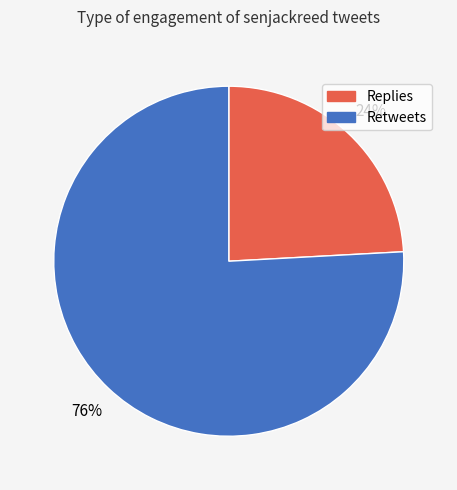

Which slice is the smallest?

Replies